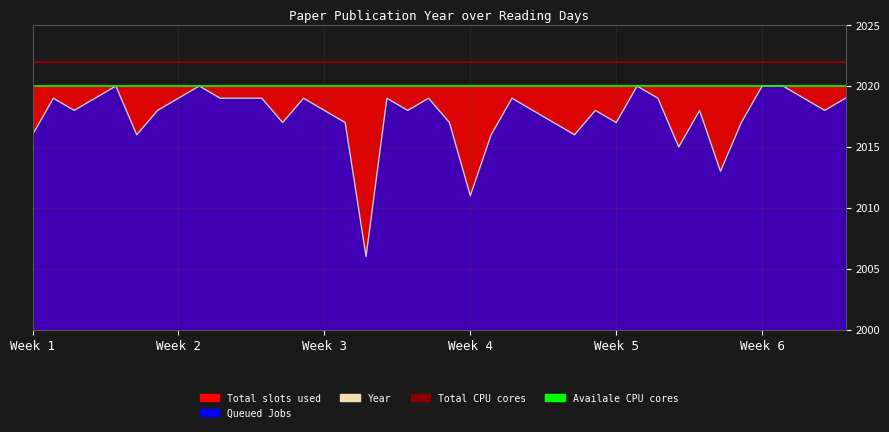

At which label is Availale CPU cores closest to 2020?

Week 1